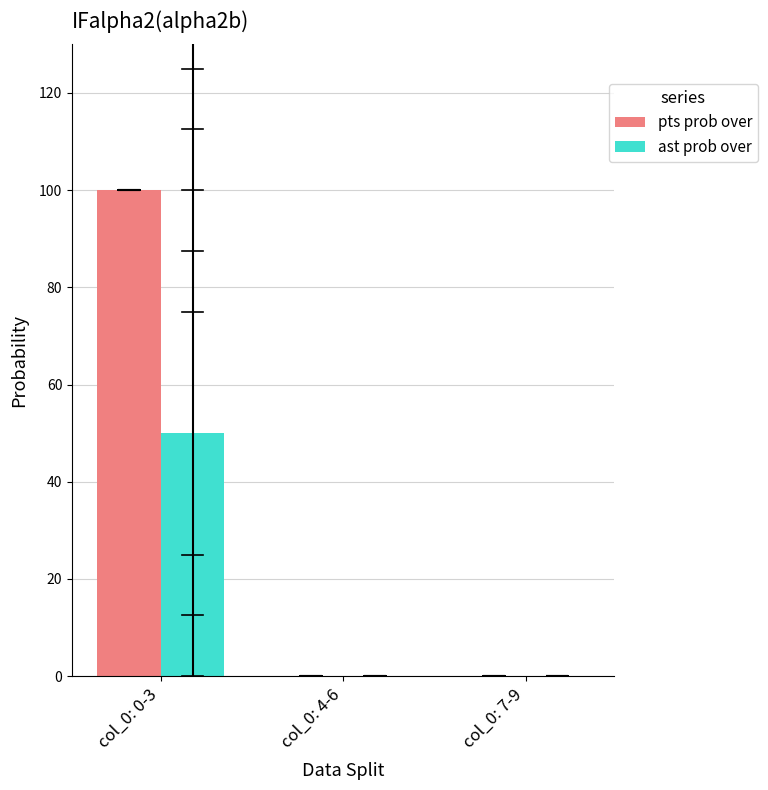

What is the total value across all series at col_0: 0-3?

150